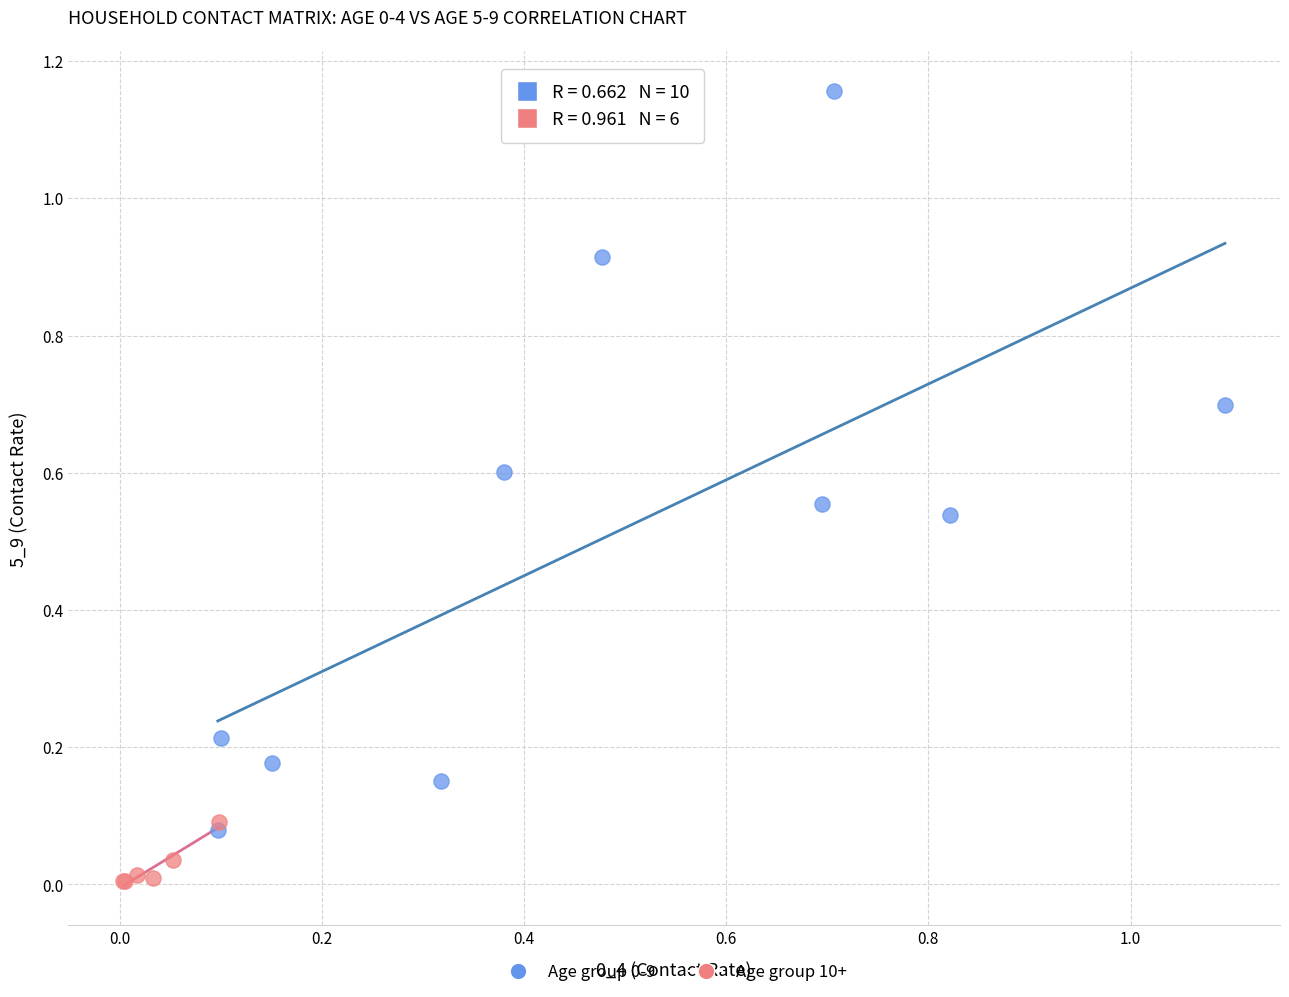

Which series reaches the minimum Y coordinate?

Age group 10+